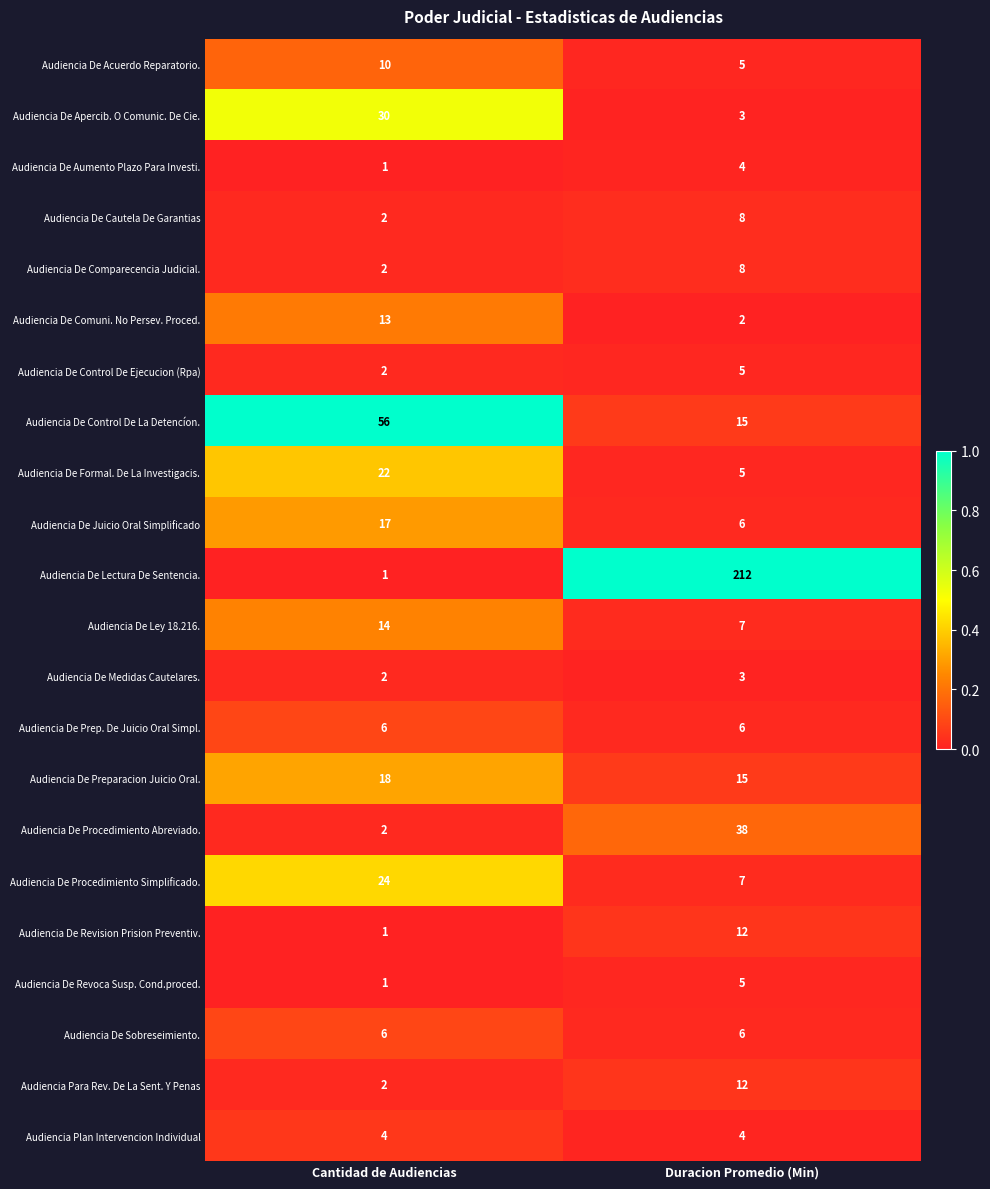

Where is Audiencia De Comuni. No Persev. Proced. nearest to the value 7?

Duracion Promedio (Min)